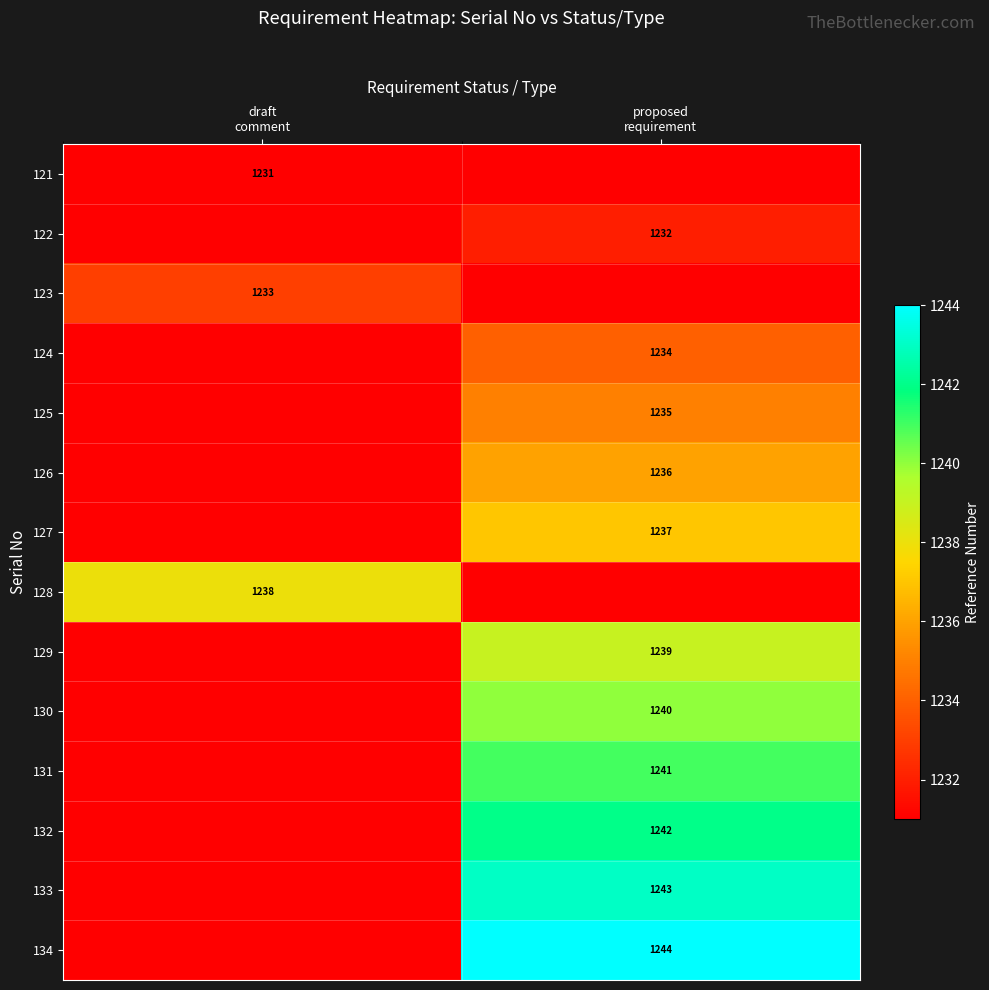

At which category does the chart reach its minimum across all series?

draft
comment